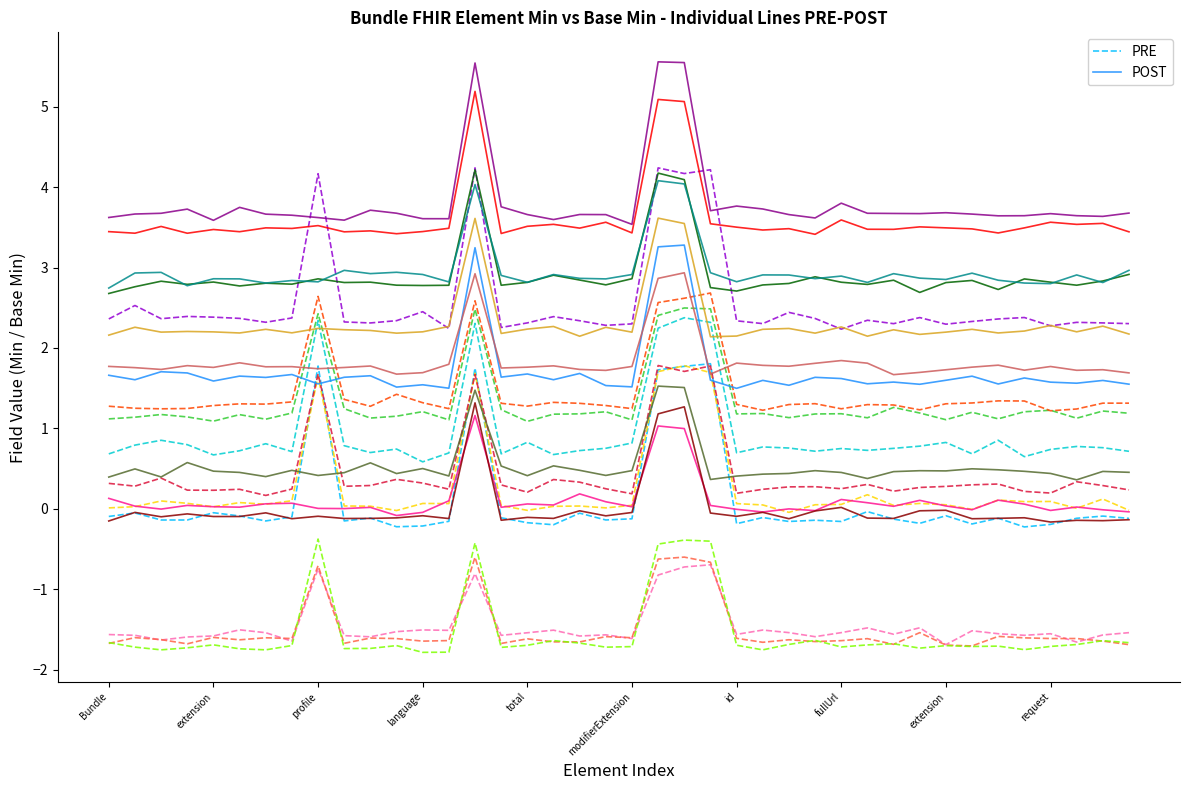

Which series changed the most between 26 and 31?

PRE